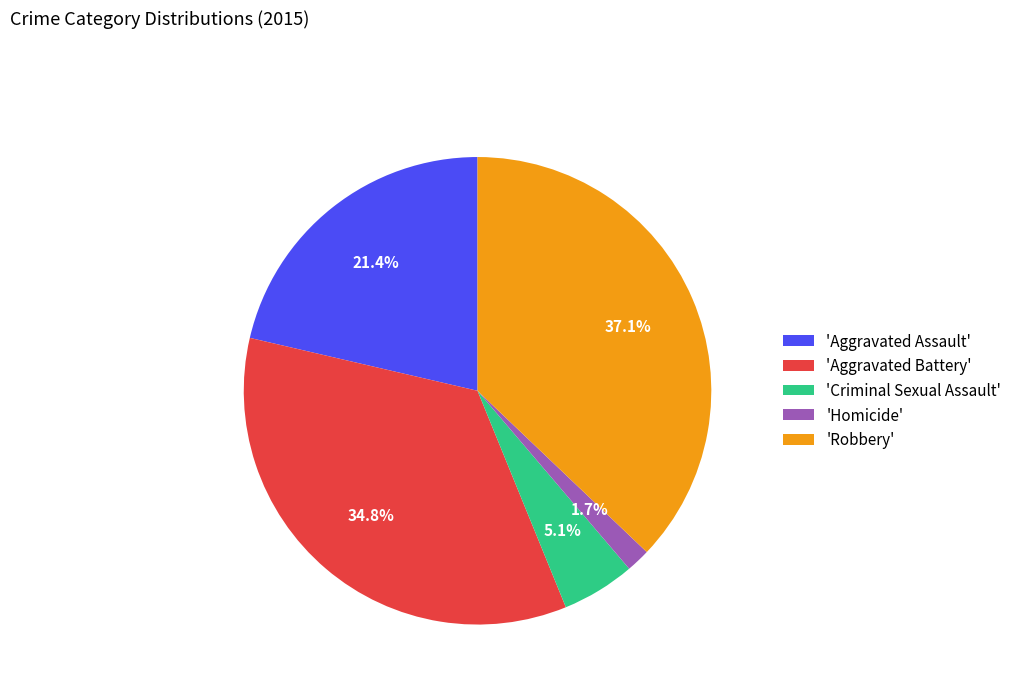

Rank the categories by value from lowest to highest.

'Homicide', 'Criminal Sexual Assault', 'Aggravated Assault', 'Aggravated Battery', 'Robbery'